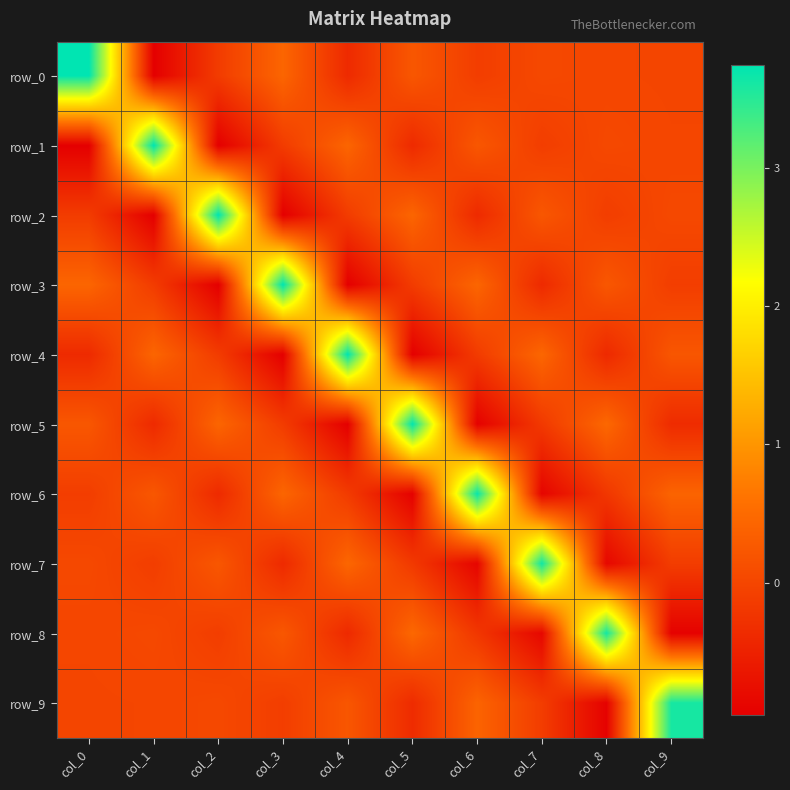

At which label does row_5 first exceed 0?

col_0